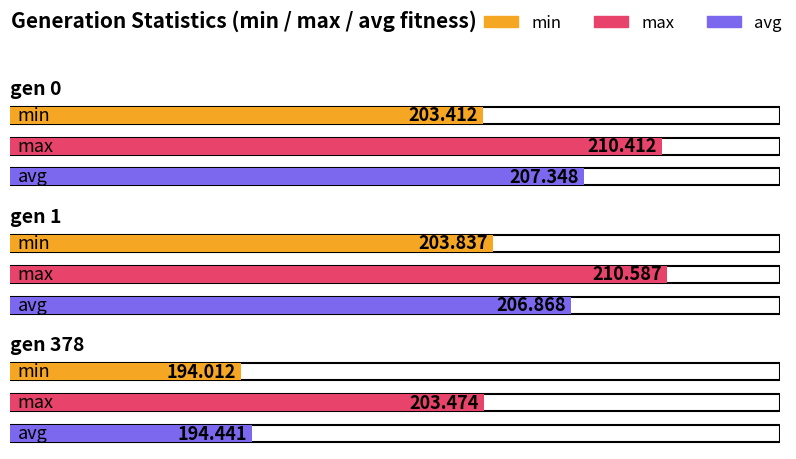

Rank the series by their average value, from highest to lowest.

max, avg, min